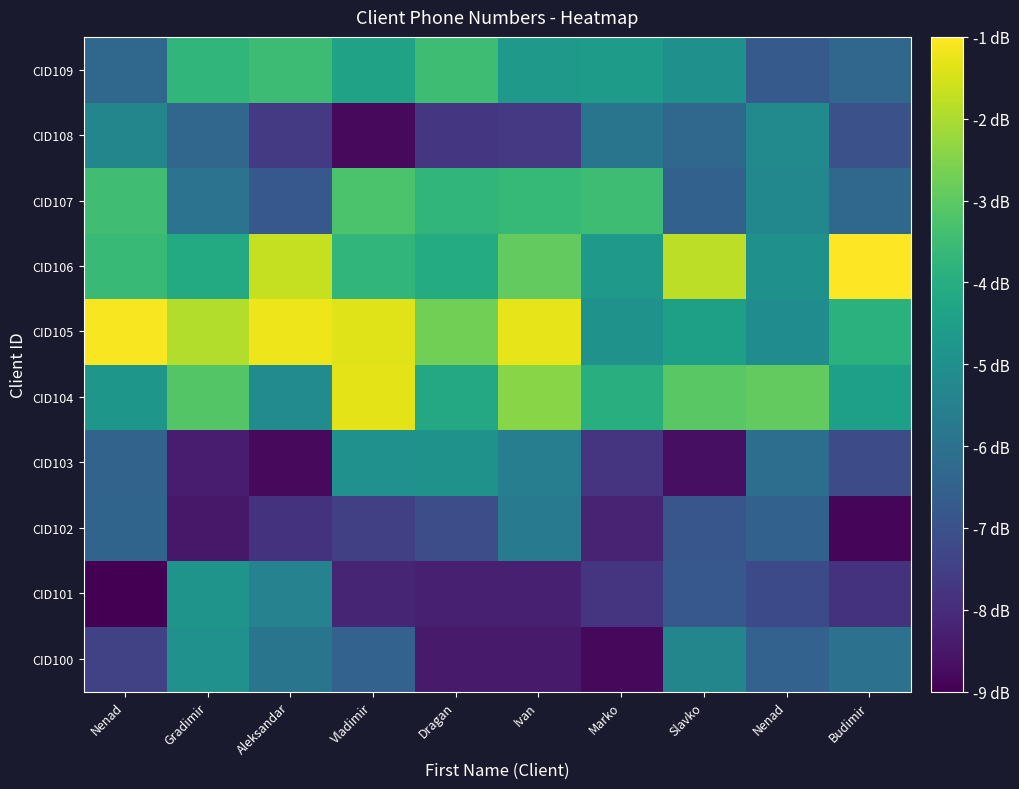

Reading right to left, transcribe all the data shown in this chart.

CID100: Budimir=-6.0	Nenad=-6.5	Slavko=-5.3	Marko=-8.8	Ivan=-8.4	Dragan=-8.4	Vladimir=-6.5	Aleksandar=-5.9	Gradimir=-4.9	Nenad=-7.5
CID101: Budimir=-7.8	Nenad=-7.2	Slavko=-6.8	Marko=-7.8	Ivan=-8.3	Dragan=-8.3	Vladimir=-8.2	Aleksandar=-5.5	Gradimir=-4.9	Nenad=-9.0
CID102: Budimir=-8.9	Nenad=-6.5	Slavko=-6.8	Marko=-8.2	Ivan=-5.7	Dragan=-7.1	Vladimir=-7.5	Aleksandar=-7.8	Gradimir=-8.5	Nenad=-6.4
CID103: Budimir=-7.2	Nenad=-6.1	Slavko=-8.7	Marko=-7.8	Ivan=-5.6	Dragan=-4.9	Vladimir=-5.0	Aleksandar=-8.8	Gradimir=-8.3	Nenad=-6.4
CID104: Budimir=-4.5	Nenad=-2.9	Slavko=-3.0	Marko=-3.9	Ivan=-2.4	Dragan=-4.2	Vladimir=-1.3	Aleksandar=-5.1	Gradimir=-3.1	Nenad=-4.8
CID105: Budimir=-3.9	Nenad=-5.1	Slavko=-4.4	Marko=-4.9	Ivan=-1.3	Dragan=-2.7	Vladimir=-1.4	Aleksandar=-1.2	Gradimir=-1.9	Nenad=-1.1
CID106: Budimir=-1.0	Nenad=-5.0	Slavko=-1.8	Marko=-4.7	Ivan=-2.9	Dragan=-4.1	Vladimir=-3.7	Aleksandar=-1.7	Gradimir=-4.1	Nenad=-3.6
CID107: Budimir=-6.3	Nenad=-5.3	Slavko=-6.5	Marko=-3.5	Ivan=-3.7	Dragan=-3.7	Vladimir=-3.3	Aleksandar=-6.8	Gradimir=-6.0	Nenad=-3.5
CID108: Budimir=-7.0	Nenad=-5.2	Slavko=-6.3	Marko=-5.9	Ivan=-7.7	Dragan=-7.7	Vladimir=-8.8	Aleksandar=-7.6	Gradimir=-6.4	Nenad=-5.3
CID109: Budimir=-6.4	Nenad=-6.7	Slavko=-5.0	Marko=-4.6	Ivan=-4.7	Dragan=-3.5	Vladimir=-4.4	Aleksandar=-3.5	Gradimir=-3.7	Nenad=-6.3